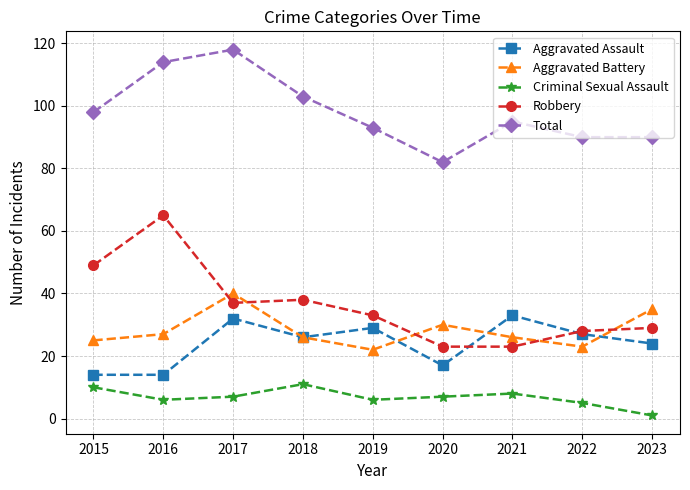

What is the minimum value shown in the chart?

1